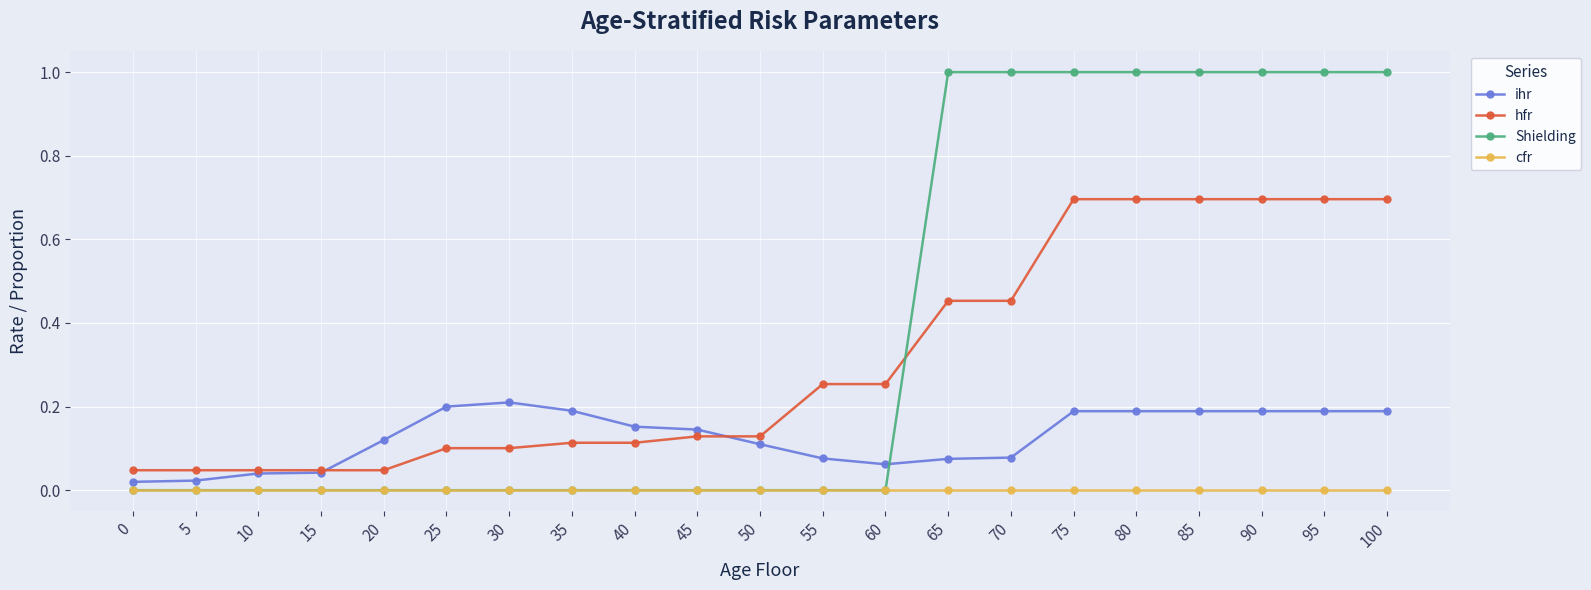

True or false: ihr and cfr intersect in this chart.

False